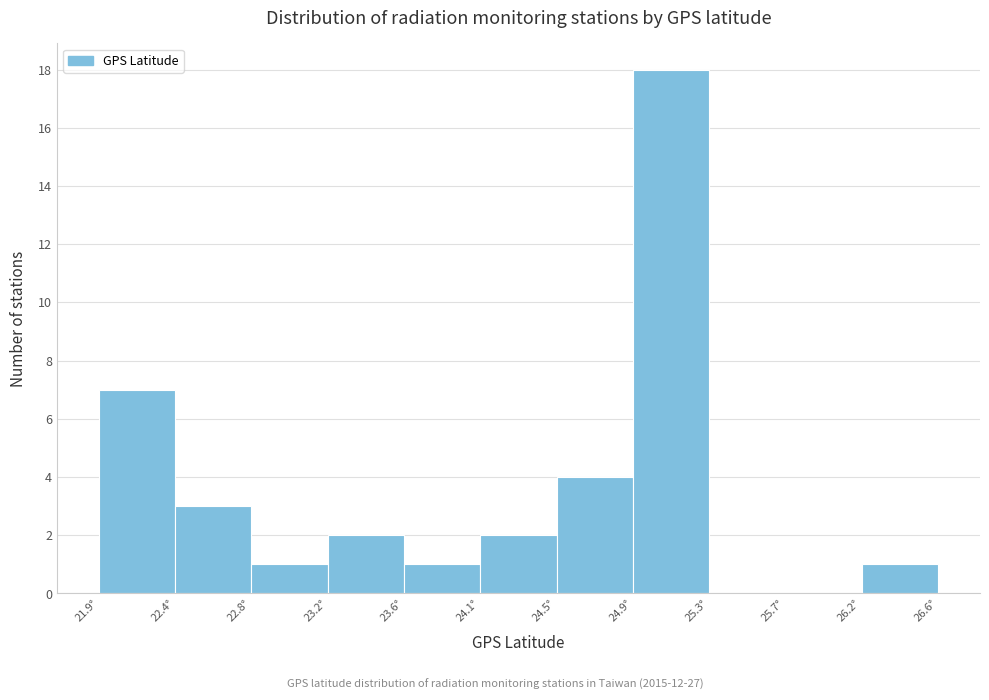

Reading left to right, transcribe this chart: for each bar, give the range it covers on the x-axis and its height. Neither the bar edges nor the heights are printed on the chart, so give them approximately, as read against the axes.

21.95 to 22.35: 7
22.35 to 22.80: 3
22.80 to 23.20: 1
23.20 to 23.65: 2
23.65 to 24.05: 1
24.05 to 24.50: 2
24.50 to 24.90: 4
24.90 to 25.30: 18
25.30 to 25.75: 0
25.75 to 26.15: 0
26.15 to 26.60: 1